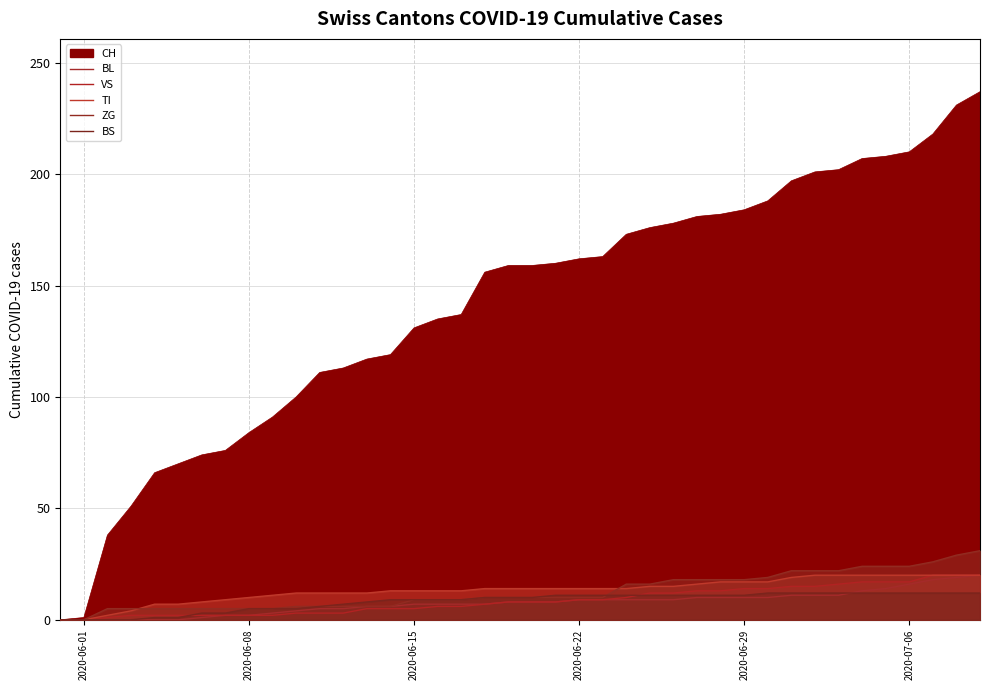

What is the value of the VS point at the 9th from the left?

2